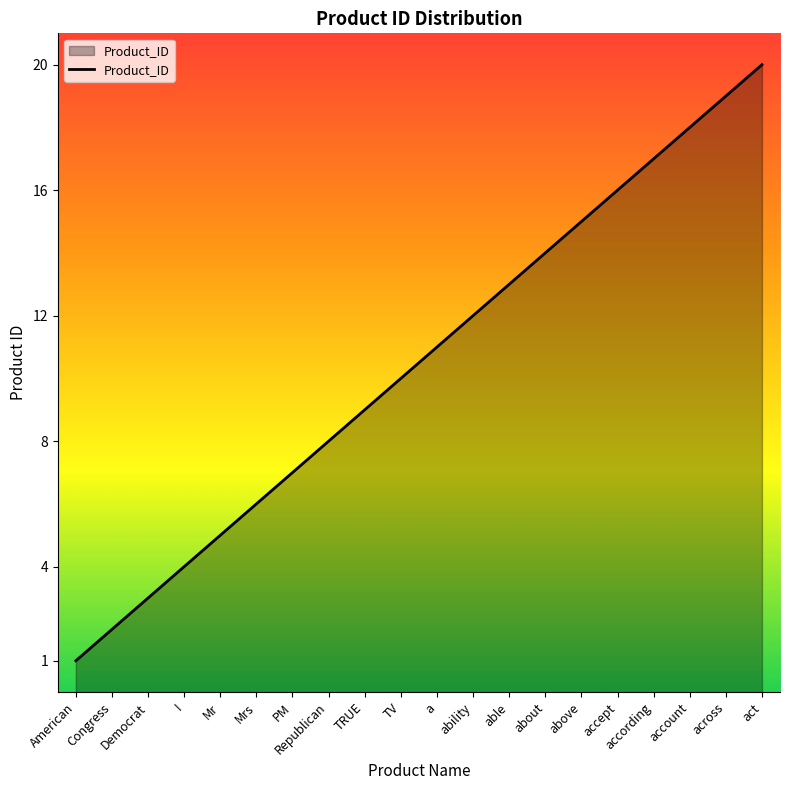

Reading right to left, list all the values displayed in this chart.

act=20	across=19	account=18	according=17	accept=16	above=15	about=14	able=13	ability=12	a=11	TV=10	TRUE=9	Republican=8	PM=7	Mrs=6	Mr=5	I=4	Democrat=3	Congress=2	American=1